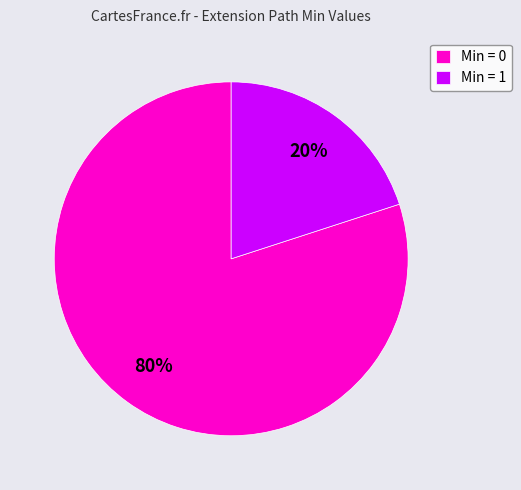

Is there a majority slice in this chart?

Yes